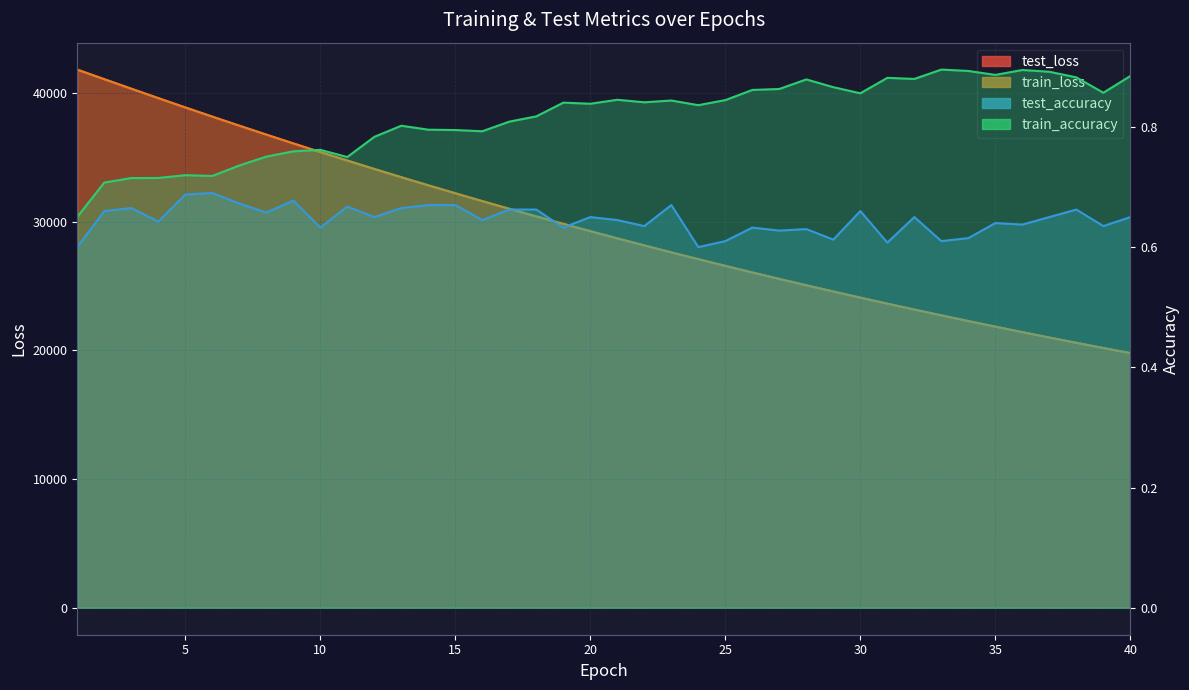

Reading right to left, list all the values displayed in this chart.

test_loss: 19779.9	20176.9	20580.3	20991.5	21410.0	21836.8	22271.1	22713.4	23163.8	23622.6	24090.2	24565.9	25049.9	25543.2	26045.0	26556.7	27075.9	27606.2	28145.4	28694.0	29252.4	29820.2	30399.5	30987.5	31586.3	32194.6	32813.2	33441.8	34083.3	34735.2	35395.8	36067.1	36750.1	37444.5	38147.8	38860.2	39583.3	40316.3	41055.1	41798.6
train_loss: 19777.3	20173.8	20577.4	20988.5	21407.3	21833.9	22268.2	22710.6	23161.1	23619.8	24087.1	24562.6	25046.7	25539.8	26041.8	26553.0	27073.2	27602.7	28141.7	28690.3	29248.7	29816.8	30395.5	30983.8	31582.4	32190.9	32809.8	33438.8	34079.5	34731.5	35392.3	36064.3	36747.4	37441.4	38144.5	38857.1	39579.8	40311.4	41049.0	41790.8
test_accuracy: 0.7	0.6	0.7	0.7	0.6	0.6	0.6	0.6	0.7	0.6	0.7	0.6	0.6	0.6	0.6	0.6	0.6	0.7	0.6	0.6	0.7	0.6	0.7	0.7	0.6	0.7	0.7	0.7	0.7	0.7	0.6	0.7	0.7	0.7	0.7	0.7	0.6	0.7	0.7	0.6
train_accuracy: 0.9	0.9	0.9	0.9	0.9	0.9	0.9	0.9	0.9	0.9	0.9	0.9	0.9	0.9	0.9	0.8	0.8	0.8	0.8	0.8	0.8	0.8	0.8	0.8	0.8	0.8	0.8	0.8	0.8	0.7	0.8	0.8	0.8	0.7	0.7	0.7	0.7	0.7	0.7	0.7